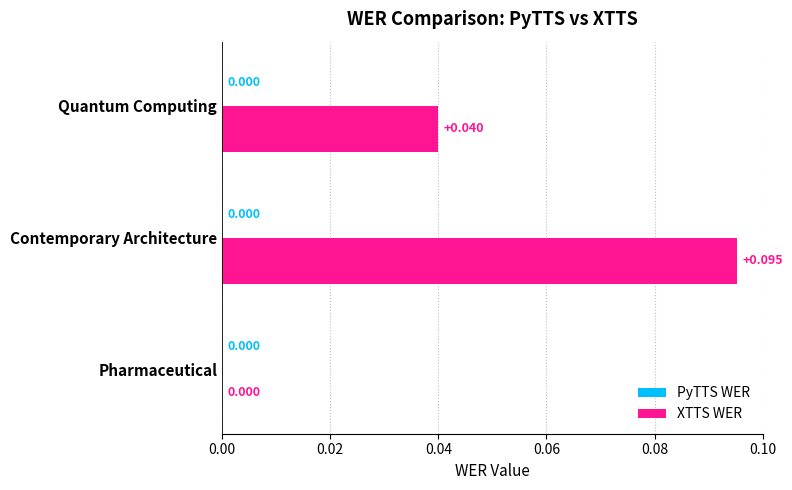

Which has a higher value, Pharmaceutical or Quantum Computing?

Quantum Computing